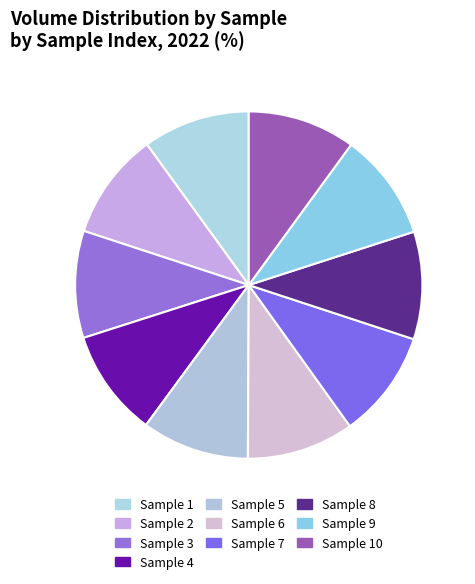

Which category has the smallest portion of the pie?

Sample 2